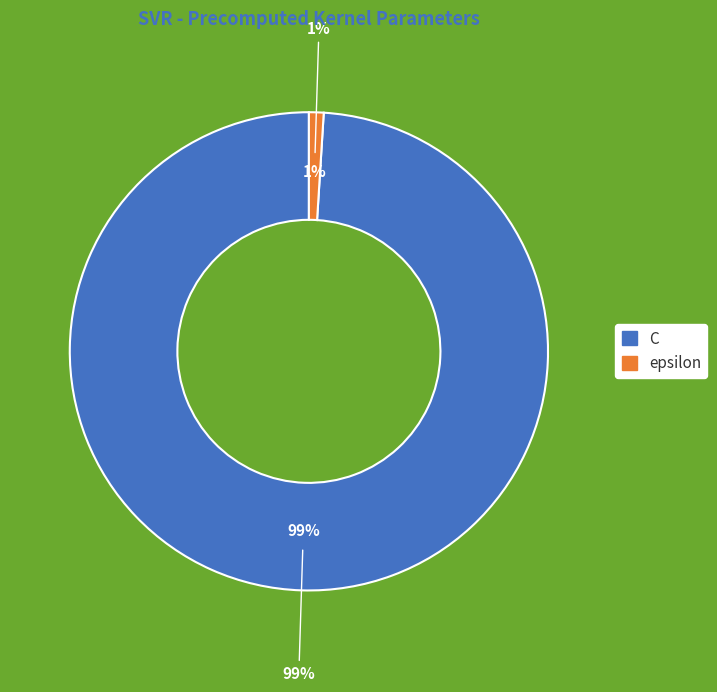

Does epsilon represent more than half of the total?

No